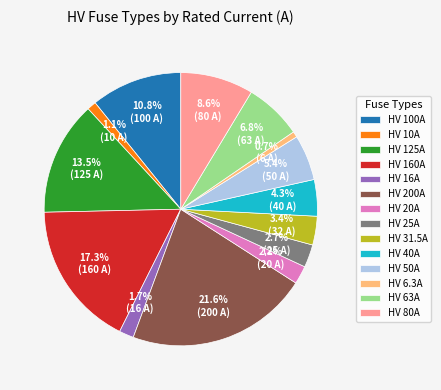

What is the ratio of the value at HV 20A to the value at HV 50A?

0.4